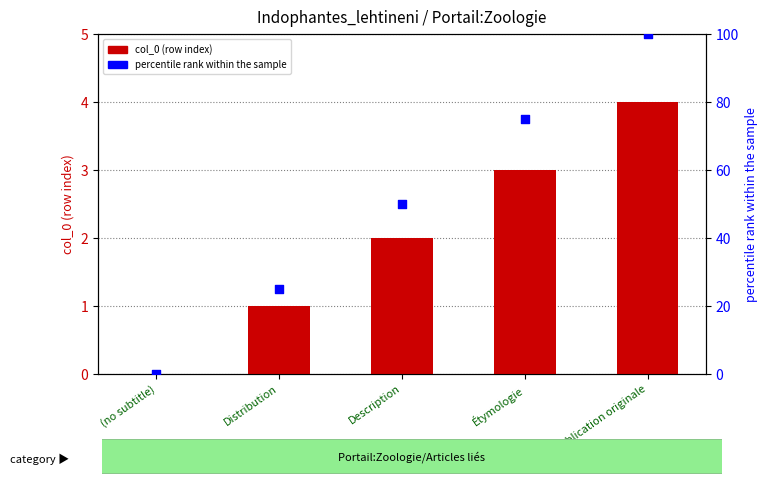

Which series has the widest spread of Y values?

percentile rank within the sample